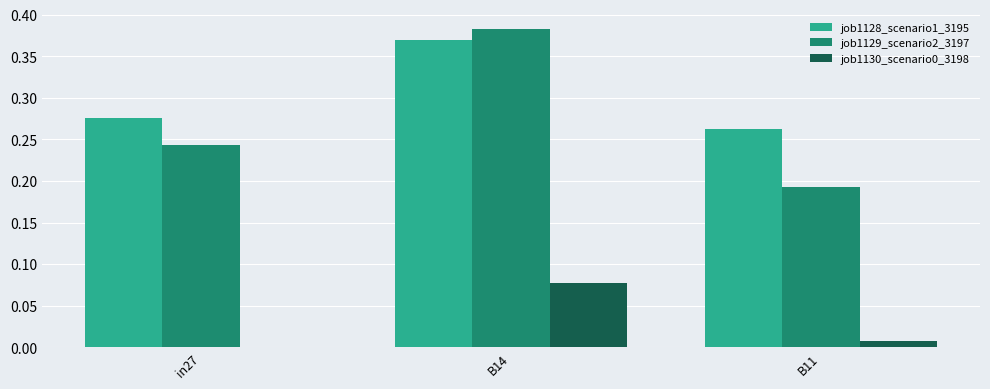

What is the sum of the job1128_scenario1_3195 values at B11 and in27?

0.5